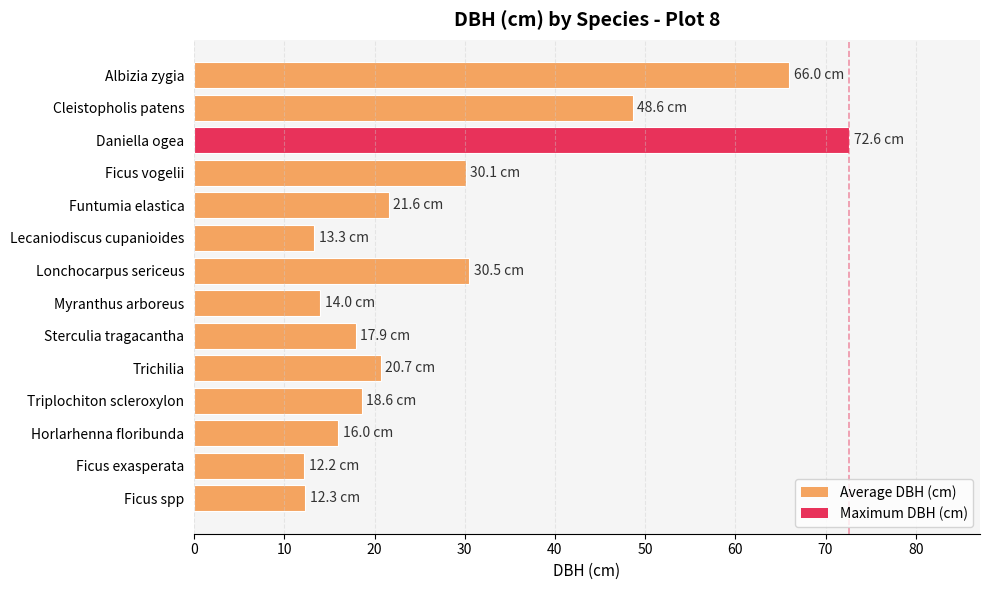

The chart shows a value of 14.0 at Myranthus arboreus. True or false?

True